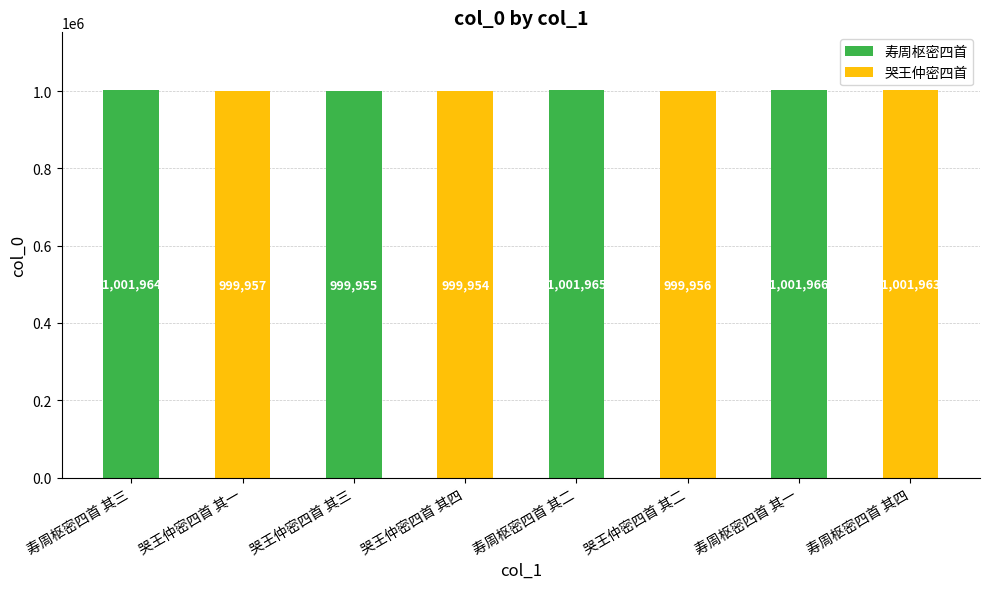

What is the minimum value shown in the chart?

999954